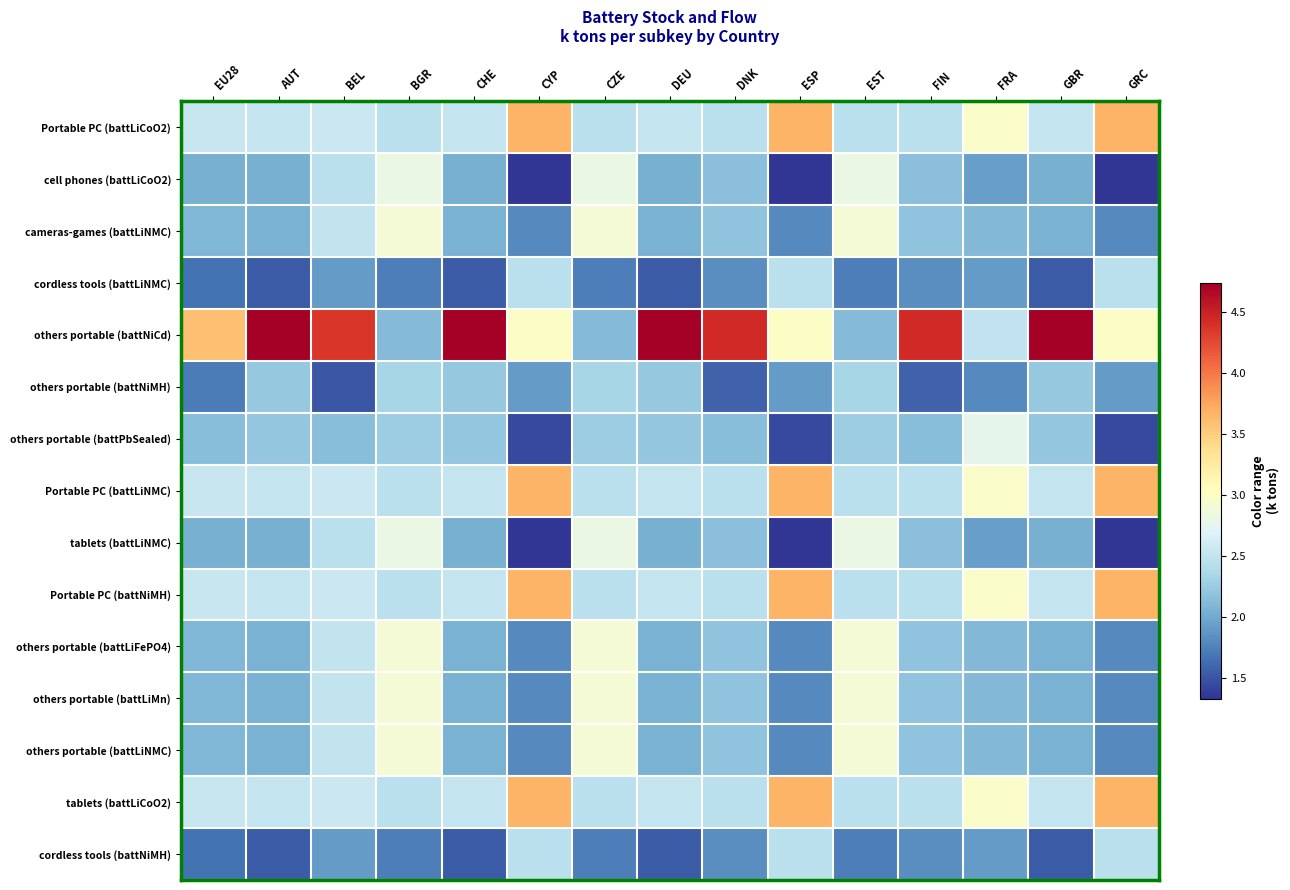

What is the total value across all series at FIN?

34.7